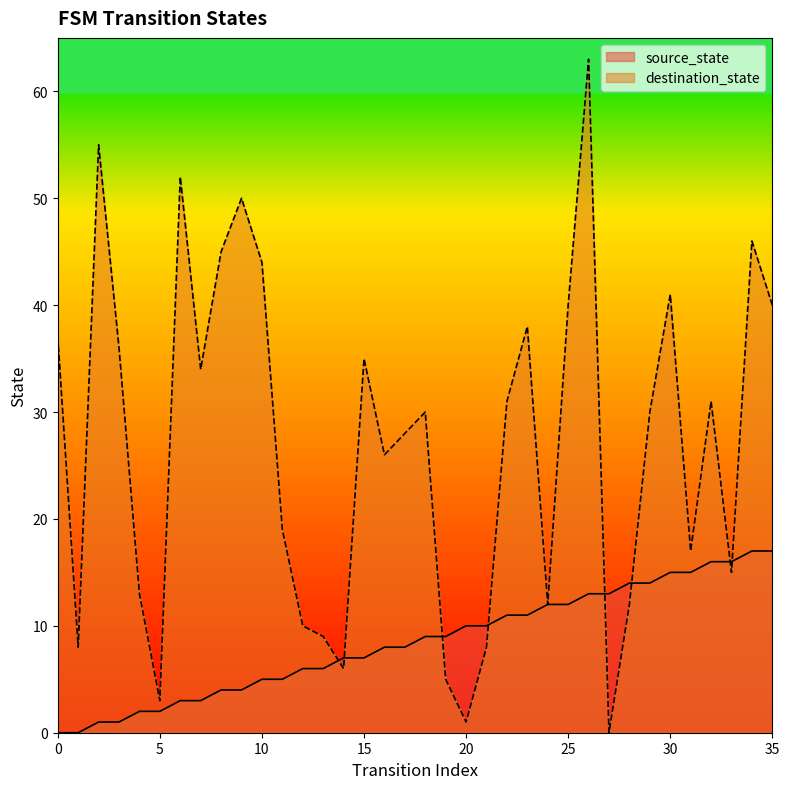

Where is destination_state nearest to the value 31?

22